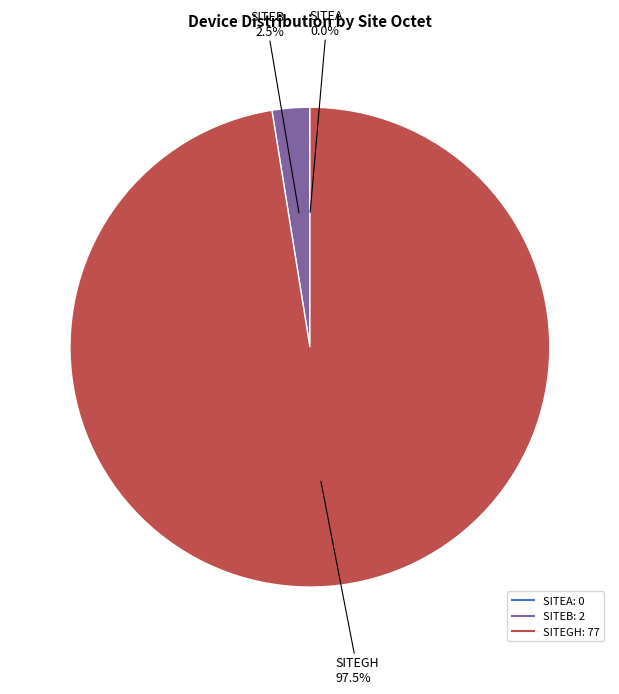

Which slice represents more than half of the pie?

SITEGH